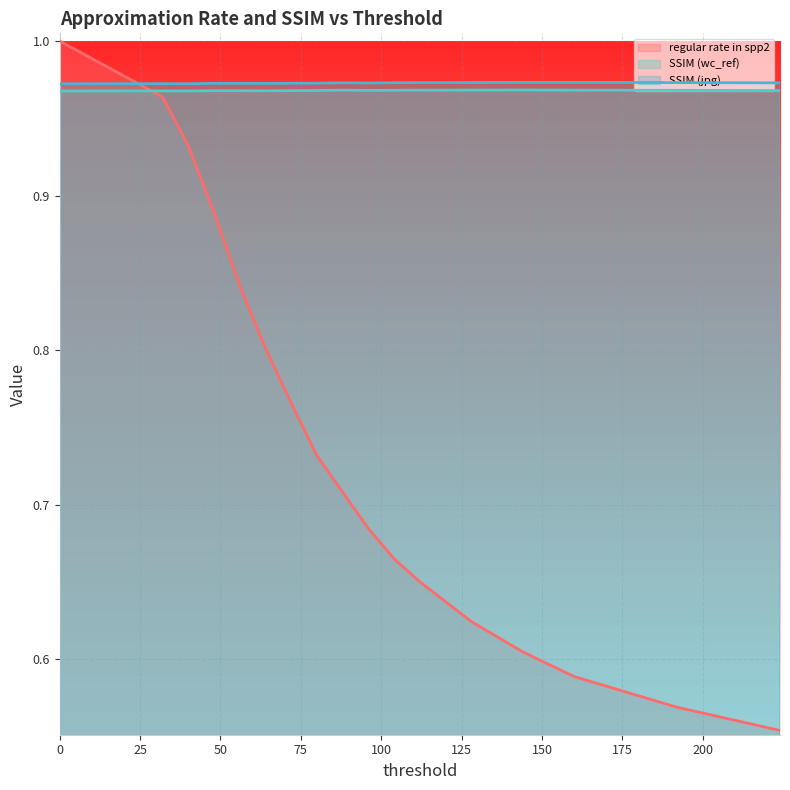

True or false: regular rate in spp2 has more than 1 interior local peaks.

False